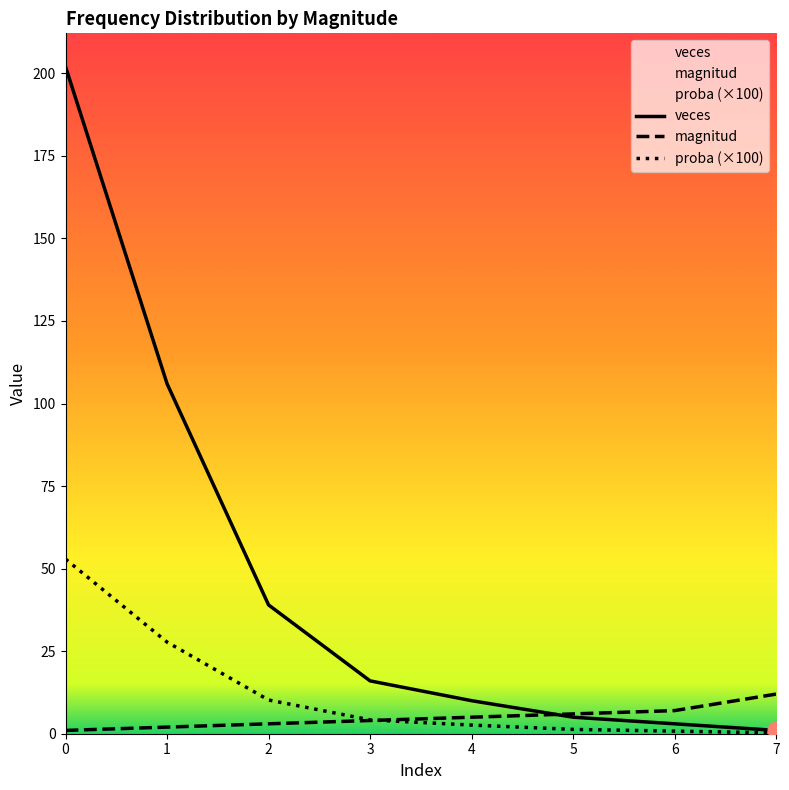

True or false: veces and proba (×100) cross at least once.

False